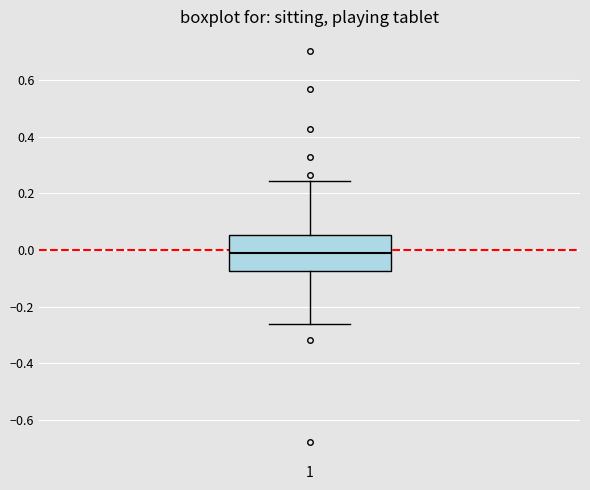

Transcribe this box plot: give where the median line is, the range the box spans, and where the two whiskers end, as read against the y-axis. The values are not printed on the chart, so give them approximately, as read against the axis.

median 0.00, box -0.08 to 0.06, whiskers -0.26 to 0.24